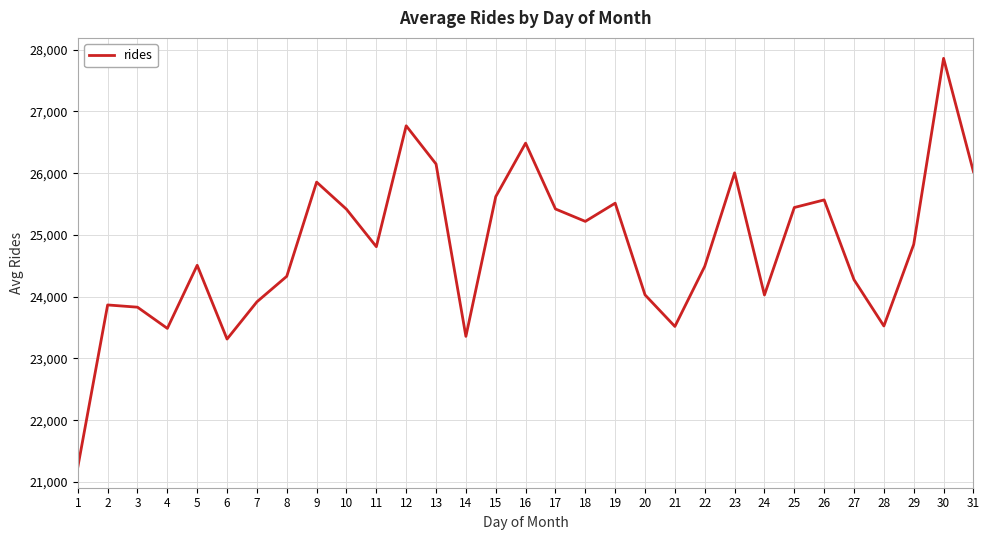

True or false: the data shows 36877.1 at 17.

False